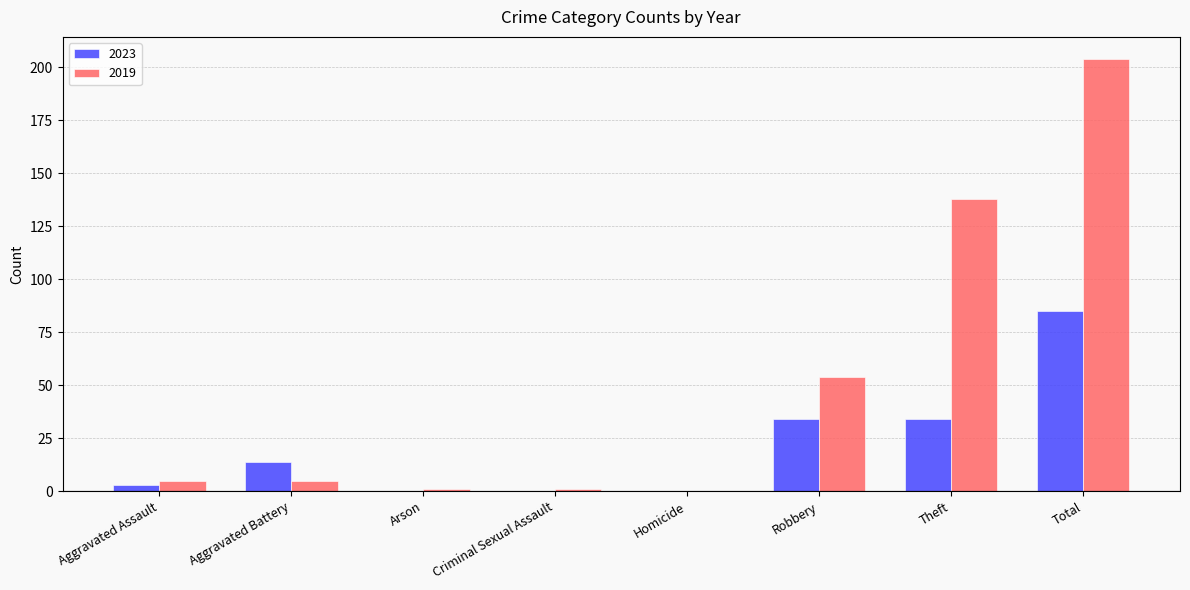

What are all the series names shown in the legend?

2023, 2019